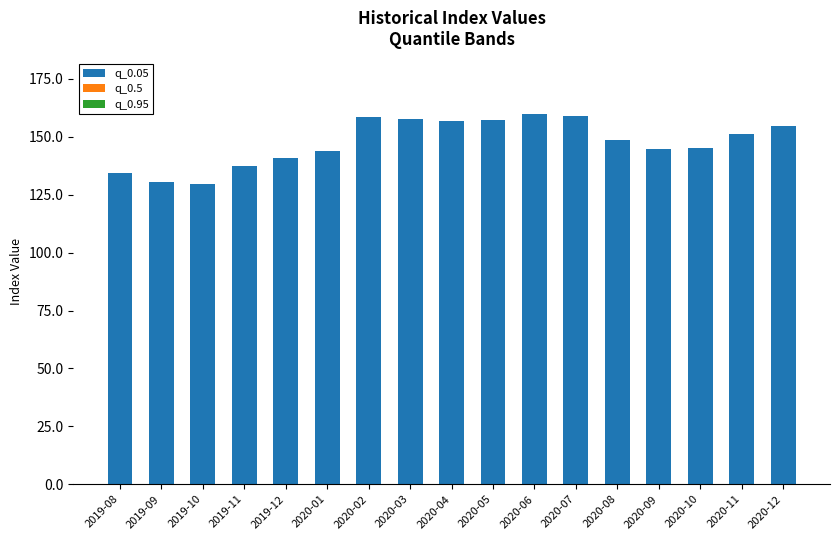

What is the sum of all values?

2511.0